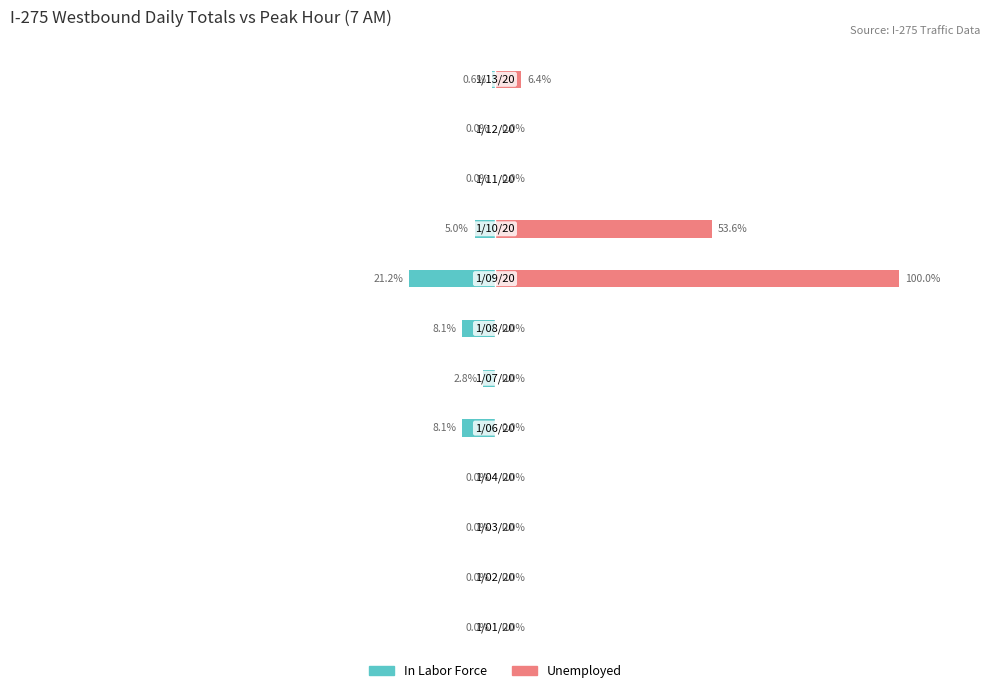

List the series in order of their overall mean, lowest first.

In Labor Force, Unemployed